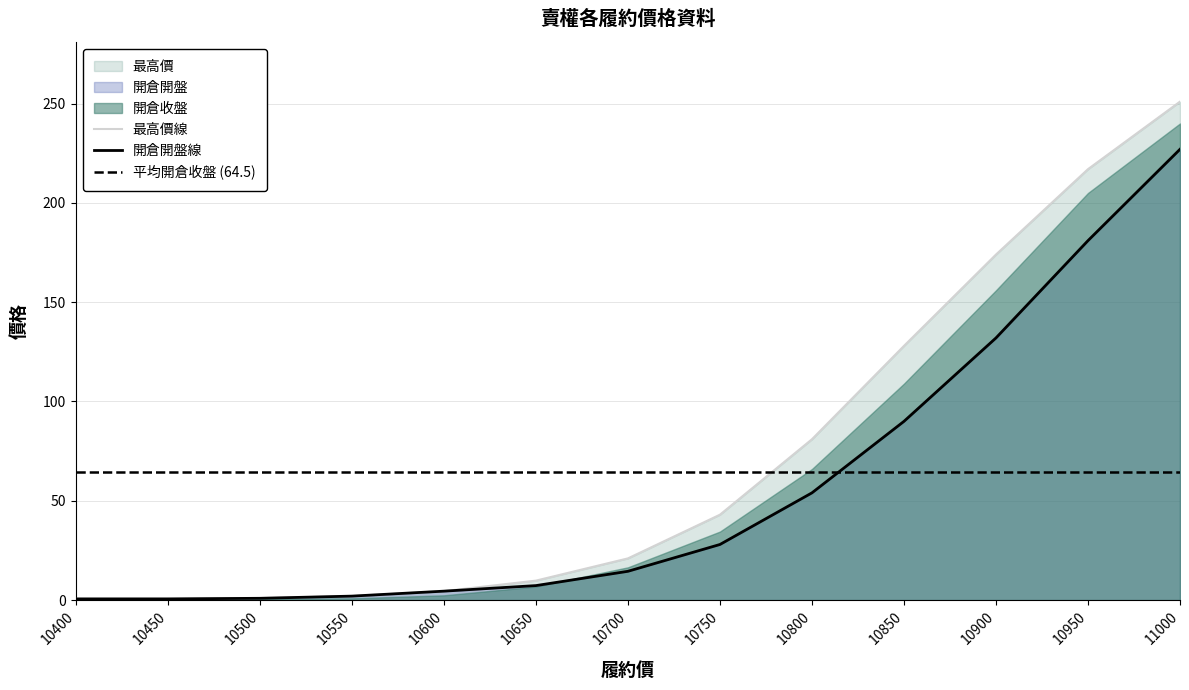

How many values in the 加權最高 series are below 16?

6